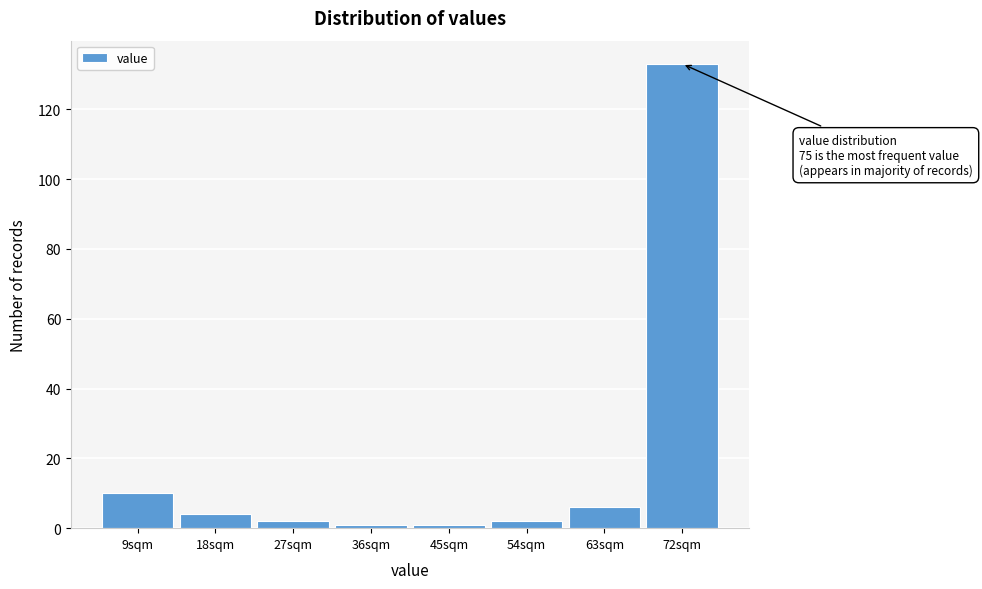

Reading right to left, list all the values displayed in this chart.

133	6	2	1	1	2	4	10